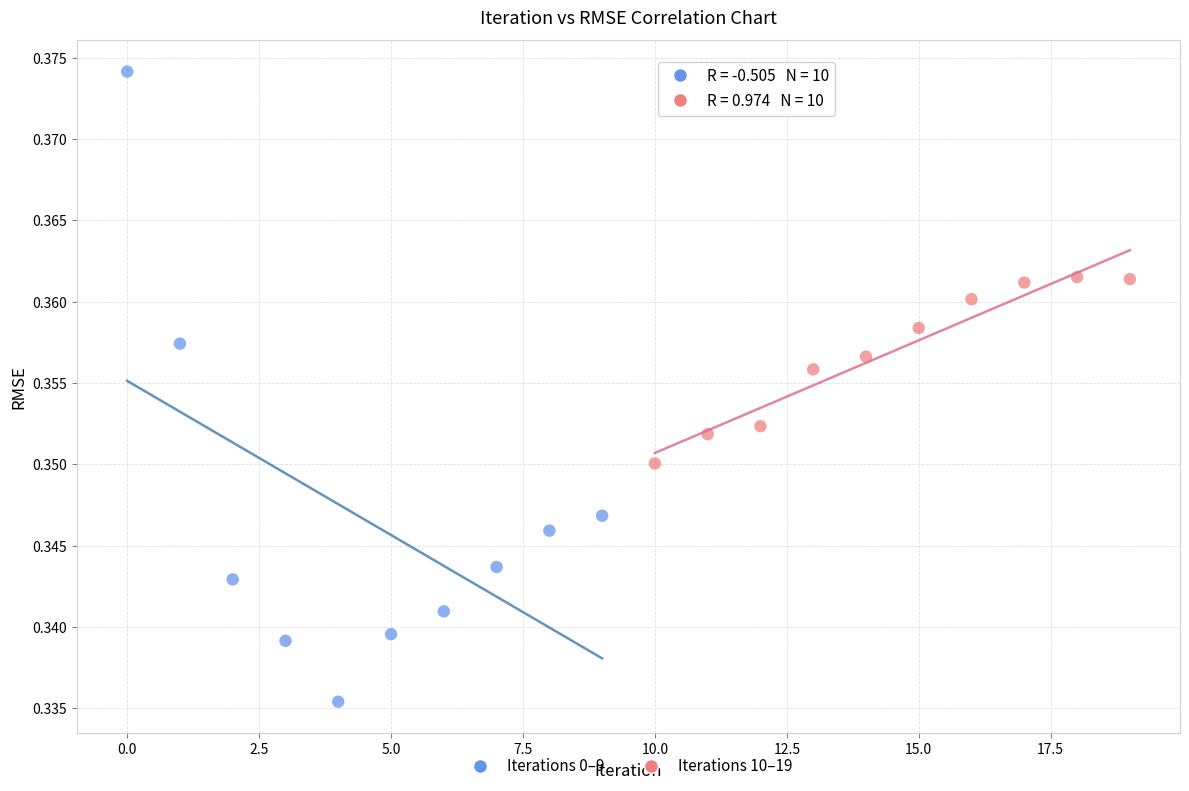

Which series has the largest Y range (max minus min)?

Iterations 0–9